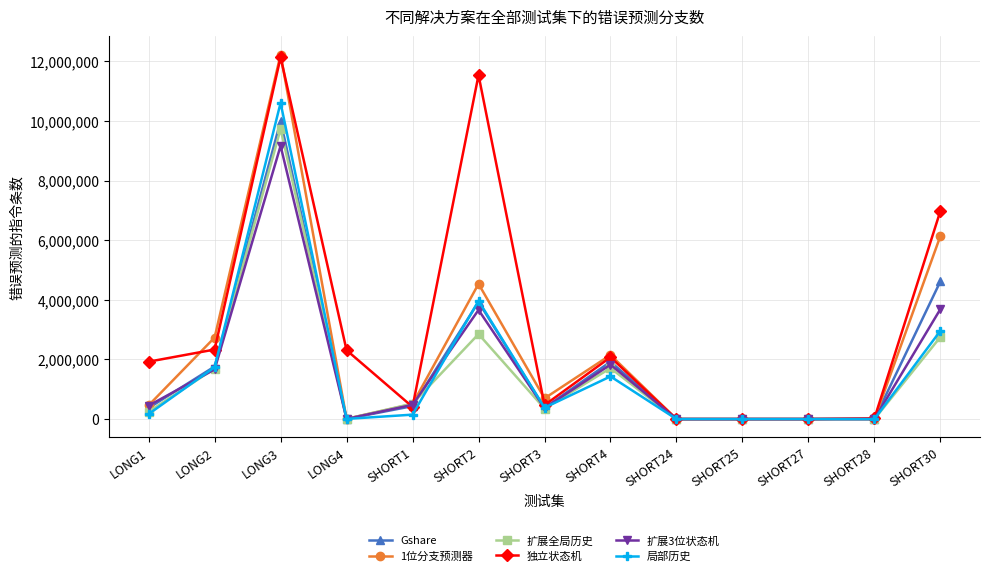

What is the sum of the 1位分支预测器 values at SHORT25 and SHORT3?

694664